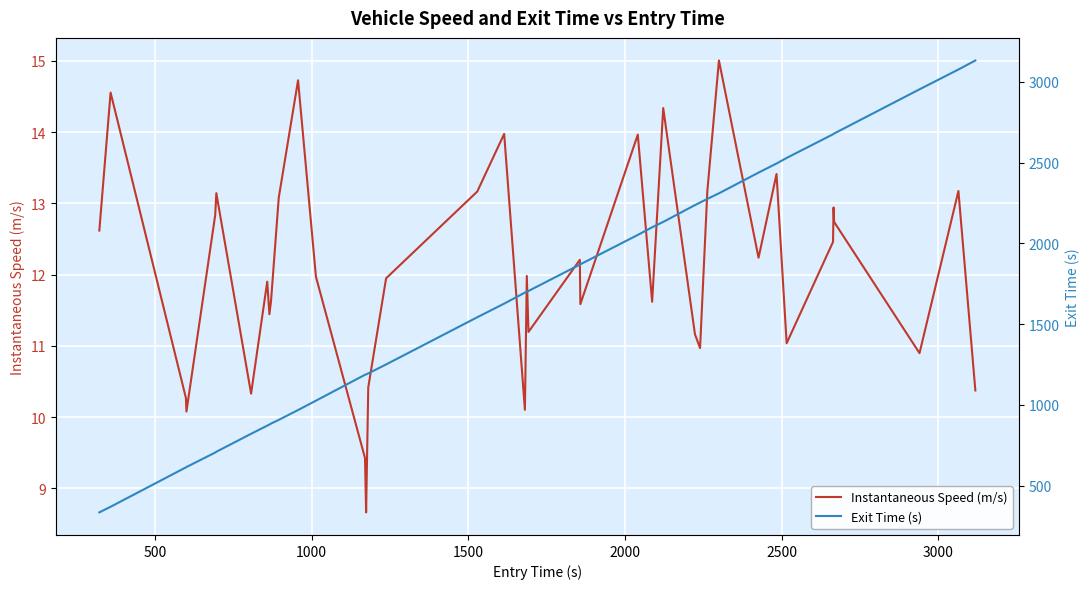

What is the minimum value for Instantaneous Speed (m/s)?

8.7